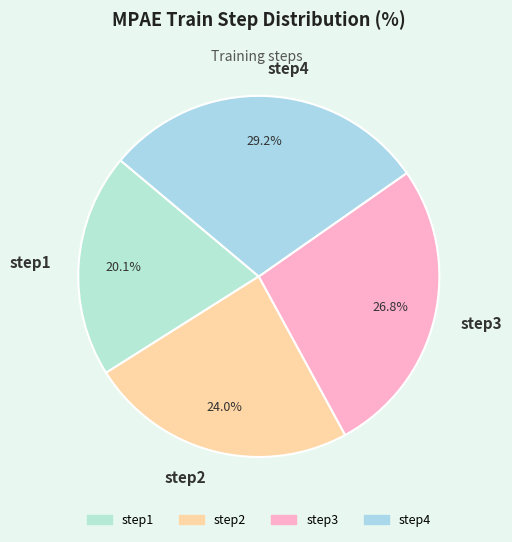

To the nearest percent, what is the combined percentage of step3 and step4?

56%